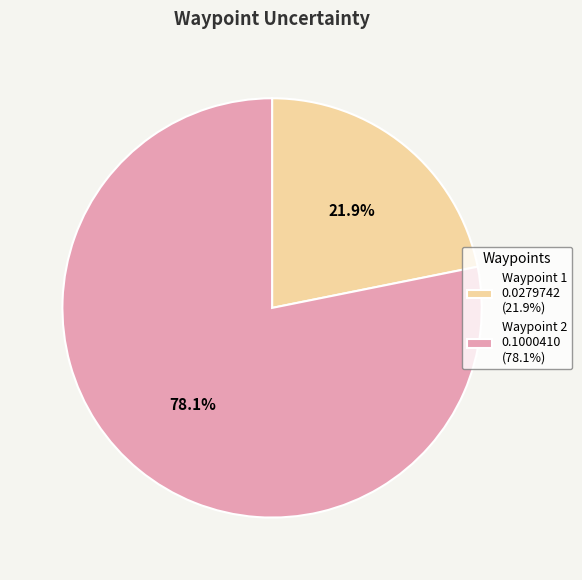

Which category has the biggest portion of the pie?

Waypoint 2 0.1000410 (78.1%)